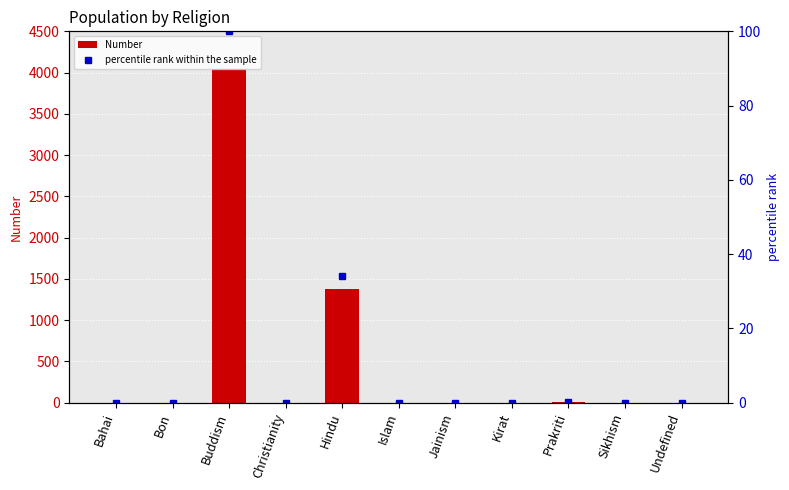

Which category has the highest value in the percentile rank within the sample series?

Buddism